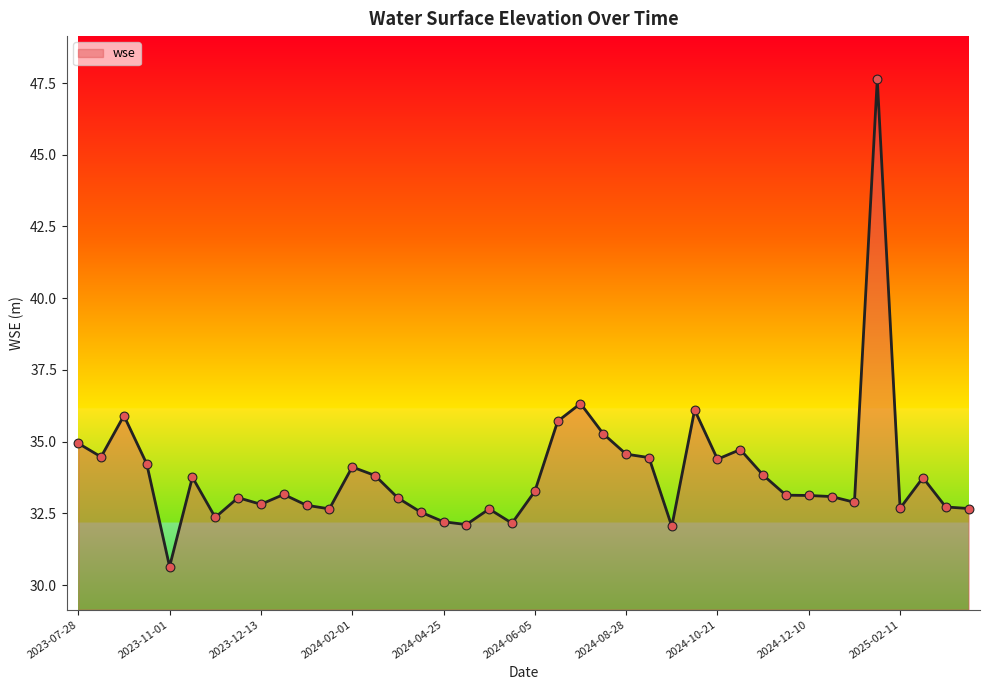

What is the difference between the maximum and minimum values?

17.0